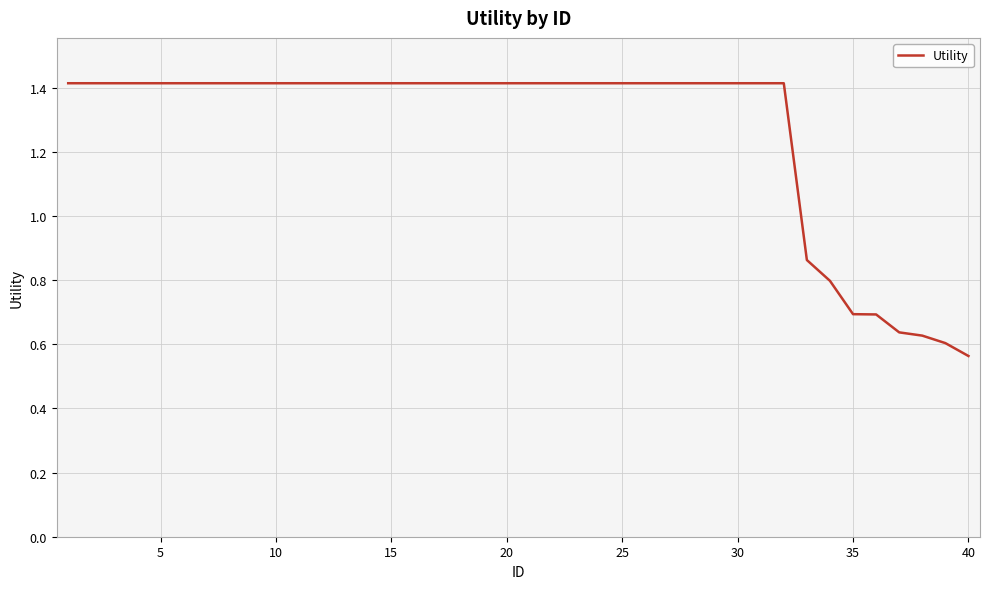

Does the chart have visible grid lines?

Yes